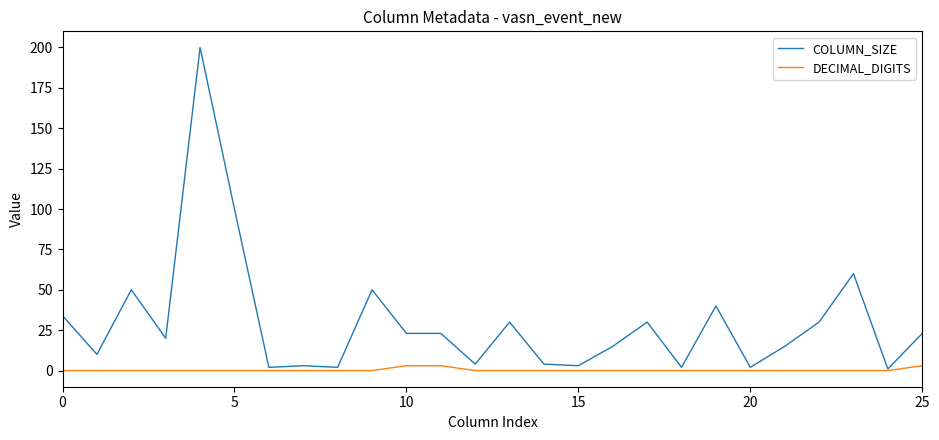

How many lines are shown in the chart?

2